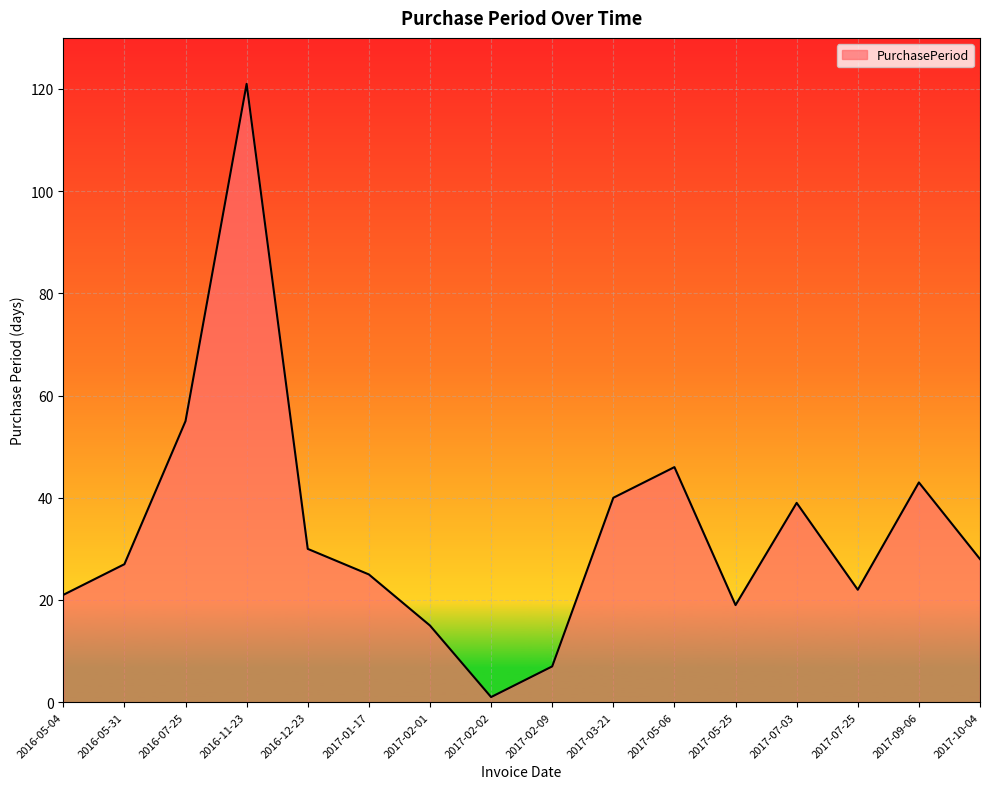

Reading left to right, extract all data points from this chart.

2016-05-04=21	2016-05-31=27	2016-07-25=55	2016-11-23=121	2016-12-23=30	2017-01-17=25	2017-02-01=15	2017-02-02=1	2017-02-09=7	2017-03-21=40	2017-05-06=46	2017-05-25=19	2017-07-03=39	2017-07-25=22	2017-09-06=43	2017-10-04=28